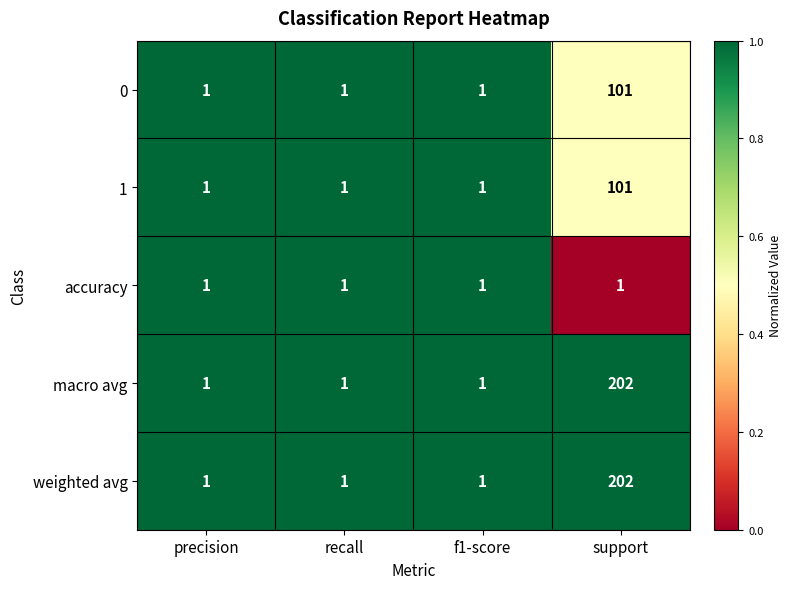

How many data points in 1 are above 1?

1